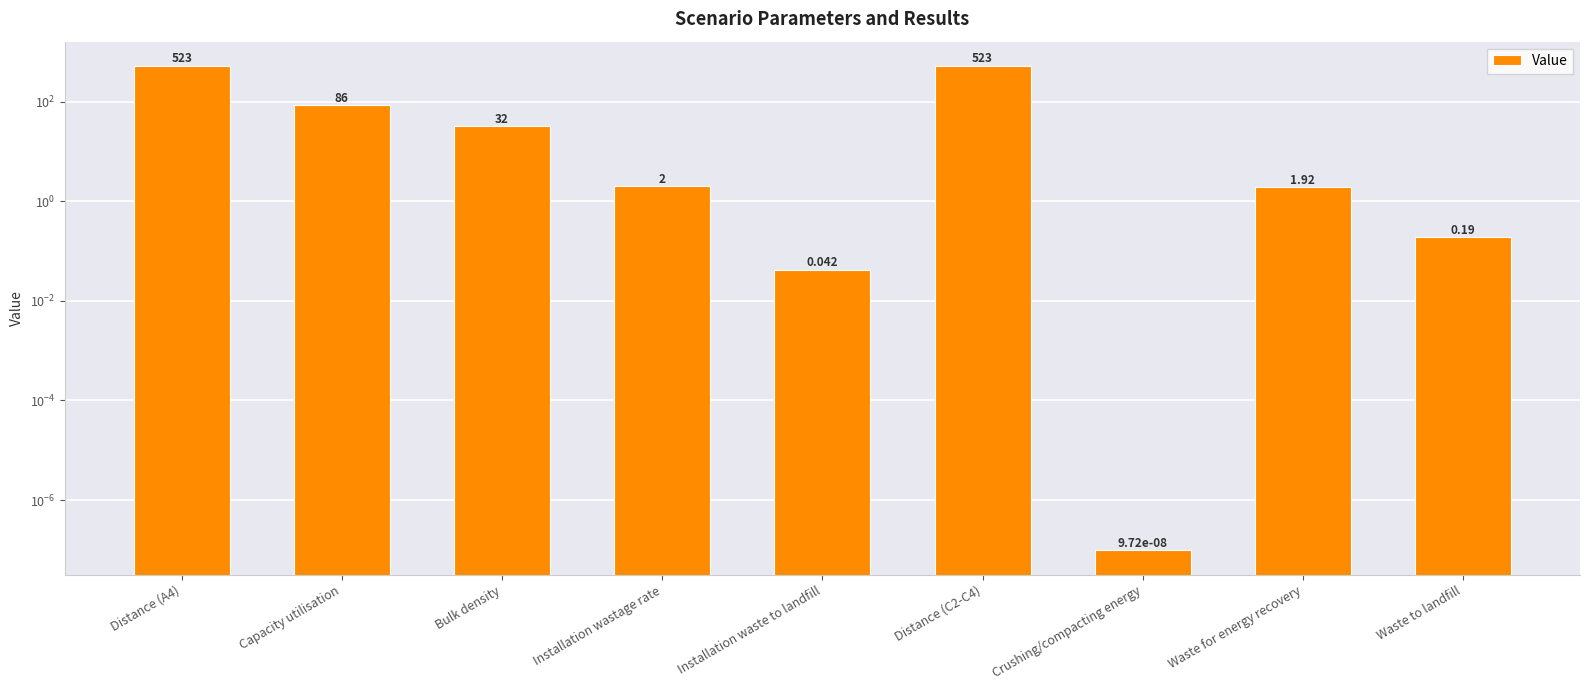

What is the maximum value shown in the chart?

523.0